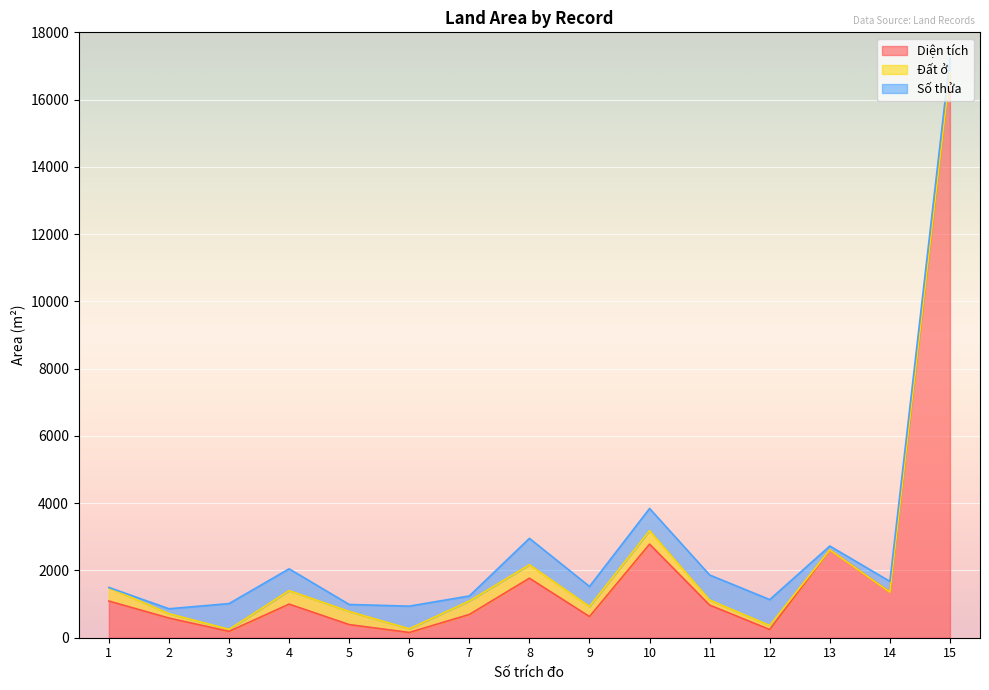

At 2, list the series in order from smallest to largest.

Đất ở, Số thửa, Diện tích